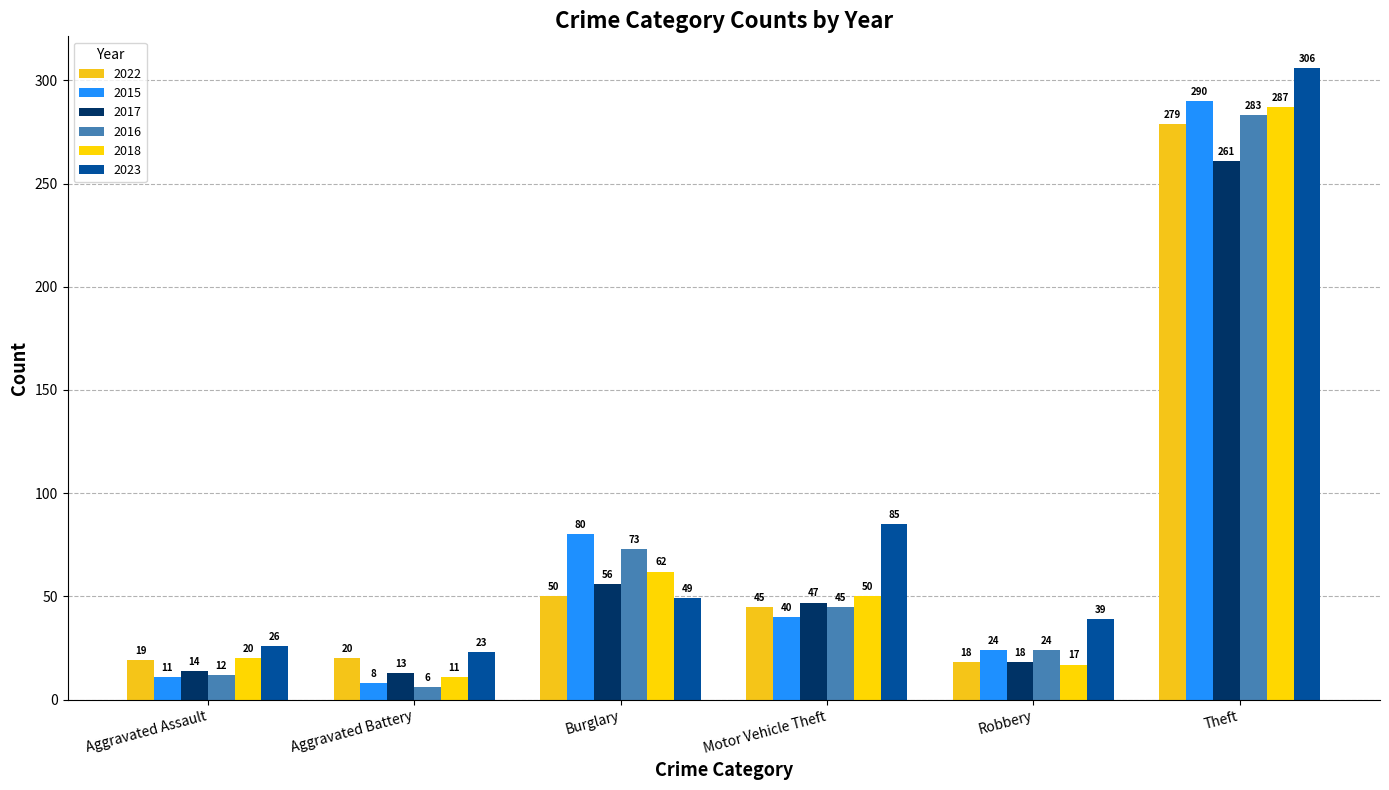

Rank the series by their maximum value, from lowest to highest.

2017, 2022, 2016, 2018, 2015, 2023